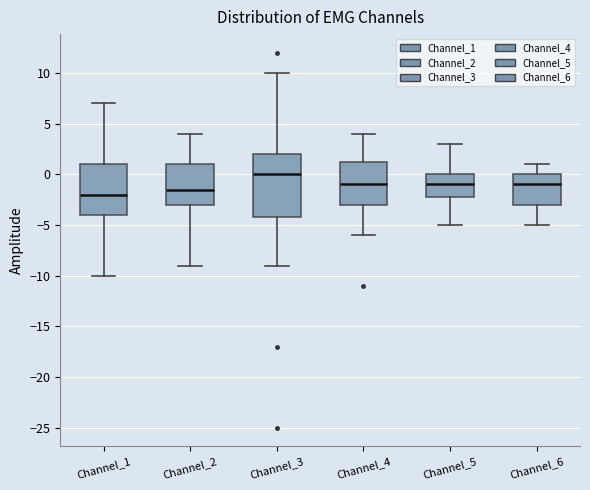

Reading left to right, transcribe this box plot: for each box, give where its median line is, the range the box spans, and where its two whiskers end, as read against the y-axis. The values are not printed on the chart, so give them approximately, as read against the axis.

Channel_1: median -2.0, box -4.0 to 1.0, whiskers -10.0 to 7.0
Channel_2: median -1.5, box -3.0 to 1.0, whiskers -9.0 to 4.0
Channel_3: median 0.0, box -4.0 to 2.0, whiskers -9.0 to 10.0
Channel_4: median -1.0, box -3.0 to 1.5, whiskers -6.0 to 4.0
Channel_5: median -1.0, box -2.0 to 0.0, whiskers -5.0 to 3.0
Channel_6: median -1.0, box -3.0 to 0.0, whiskers -5.0 to 1.0